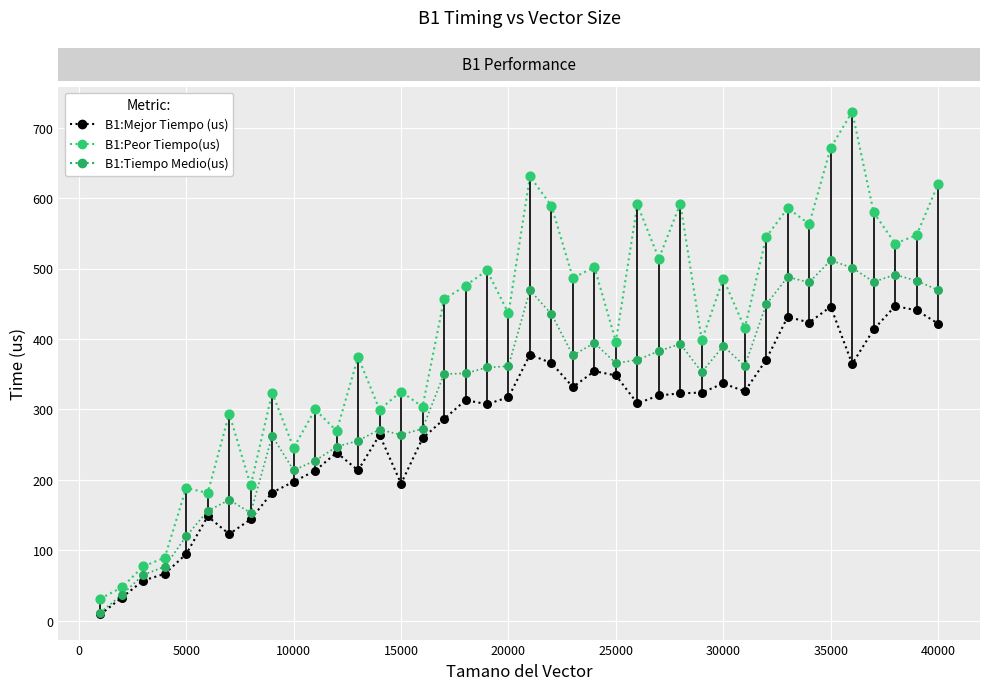

What are all the series names shown in the legend?

B1:Mejor Tiempo (us), B1:Peor Tiempo(us), B1:Tiempo Medio(us)